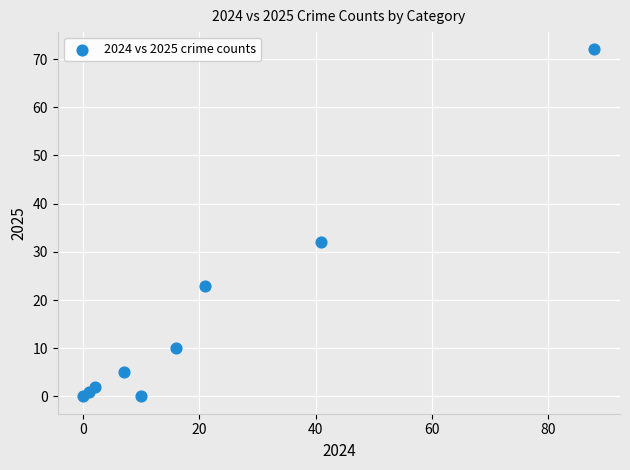

What is the average Y value?

16